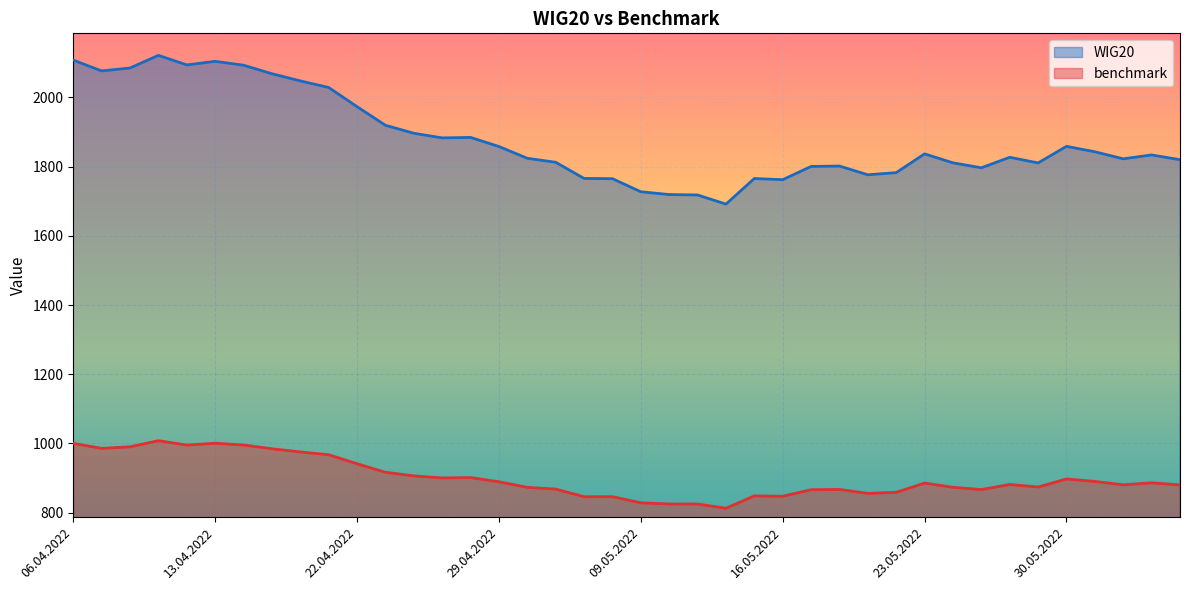

Which series changed the most between 27.04.2022 and 24.05.2022?

WIG20